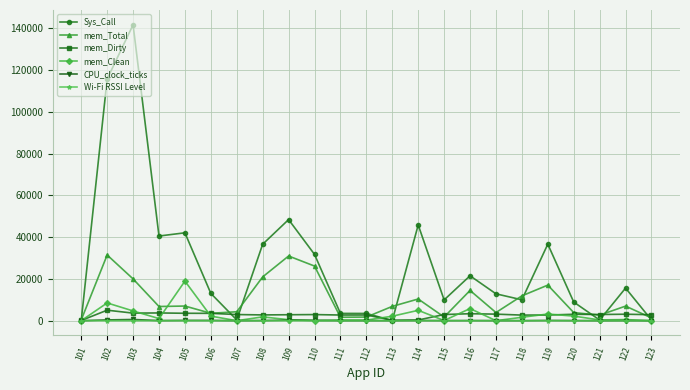

Which series has the widest spread of values?

Sys_Call